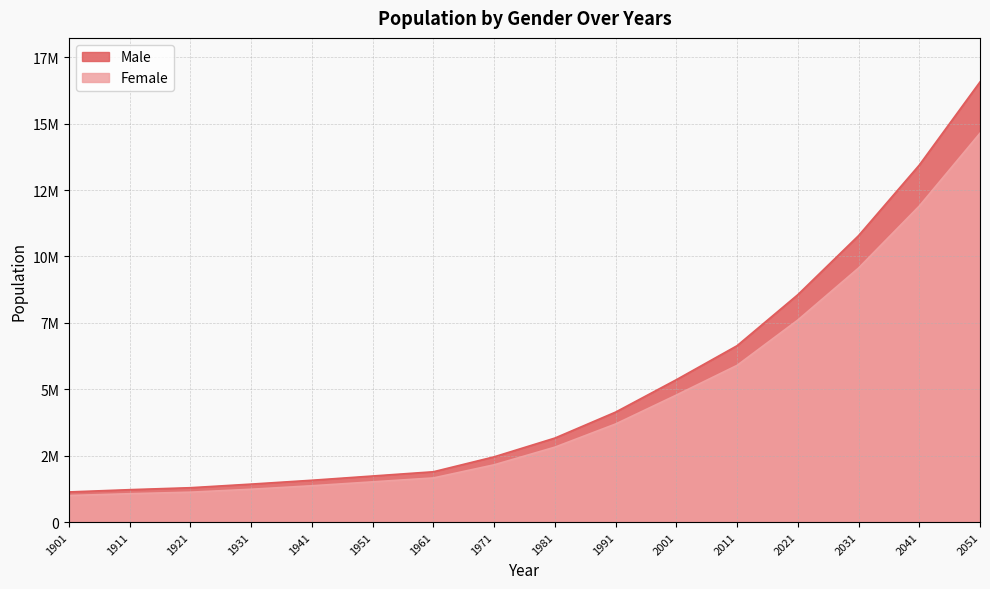

What is the maximum value shown in the chart?

16568496